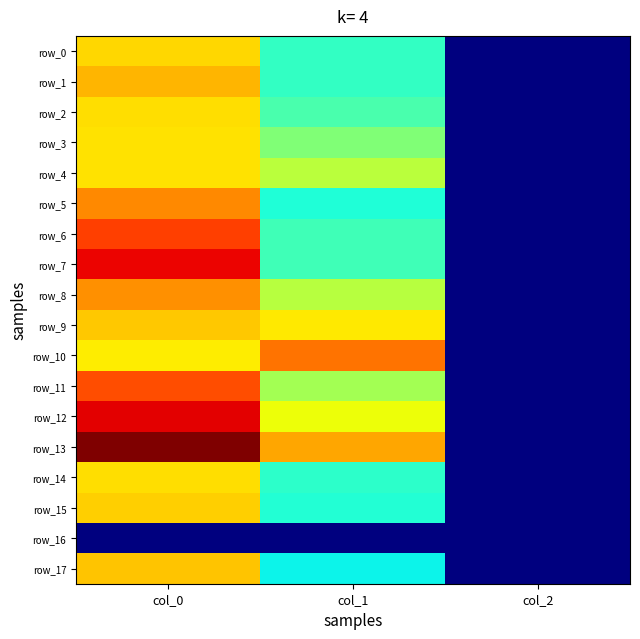

Reading right to left, transcribe all the data shown in this chart.

row_0: col_2=2.0	col_1=459.0	col_0=763.3
row_1: col_2=2.0	col_1=459.0	col_0=800.0
row_2: col_2=2.0	col_1=492.8	col_0=753.3
row_3: col_2=2.0	col_1=567.0	col_0=750.0
row_4: col_2=2.0	col_1=641.2	col_0=750.0
row_5: col_2=2.0	col_1=432.0	col_0=853.3
row_6: col_2=2.0	col_1=475.9	col_0=940.0
row_7: col_2=2.0	col_1=475.9	col_0=1010.0
row_8: col_2=2.0	col_1=637.9	col_0=843.3
row_9: col_2=2.0	col_1=739.1	col_0=776.7
row_10: col_2=2.0	col_1=877.5	col_0=736.7
row_11: col_2=2.0	col_1=614.2	col_0=923.3
row_12: col_2=2.0	col_1=712.1	col_0=1016.7
row_13: col_2=2.0	col_1=816.8	col_0=1116.7
row_14: col_2=2.0	col_1=452.2	col_0=753.3
row_15: col_2=2.0	col_1=438.8	col_0=770.0
row_16: col_2=0.0	col_1=0.0	col_0=0.0
row_17: col_2=2.0	col_1=408.4	col_0=783.3